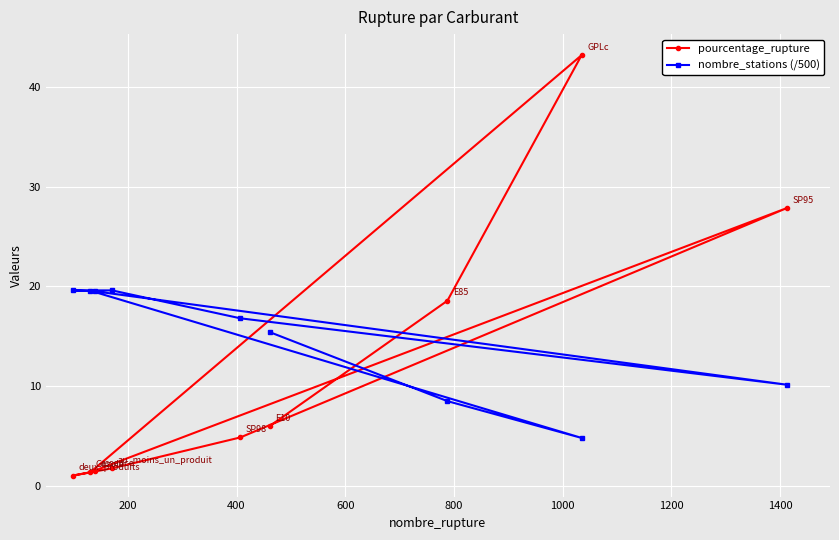

How many values in the nombre_stations (/500) series are below 16?

4